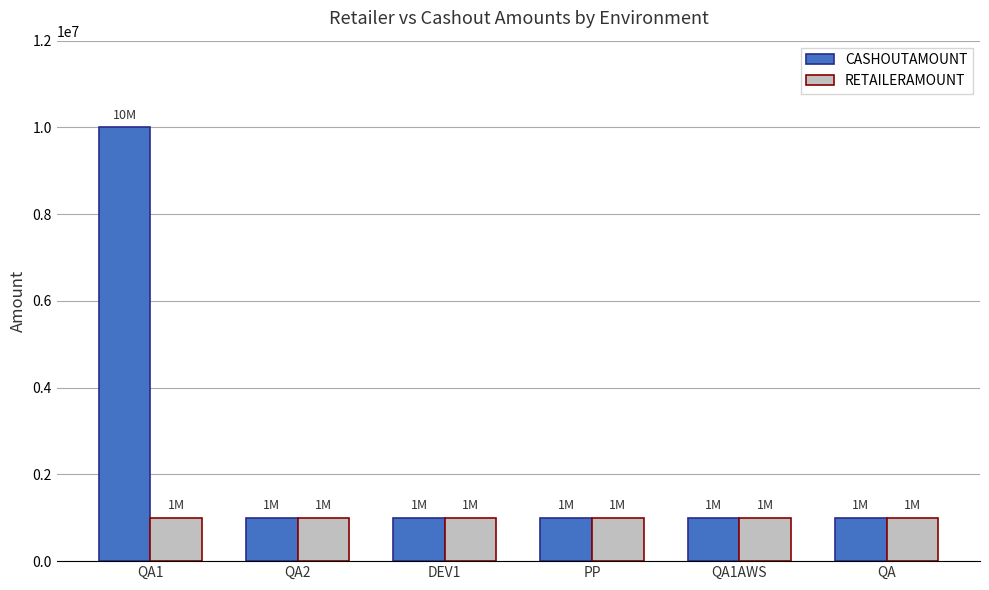

Reading left to right, what are all the values shown in this chart?

CASHOUTAMOUNT: QA1=10000000	QA2=1000000	DEV1=1000000	PP=1000000	QA1AWS=1000000	QA=1000000
RETAILERAMOUNT: QA1=1000000	QA2=1000000	DEV1=1000000	PP=1000000	QA1AWS=1000000	QA=1000000